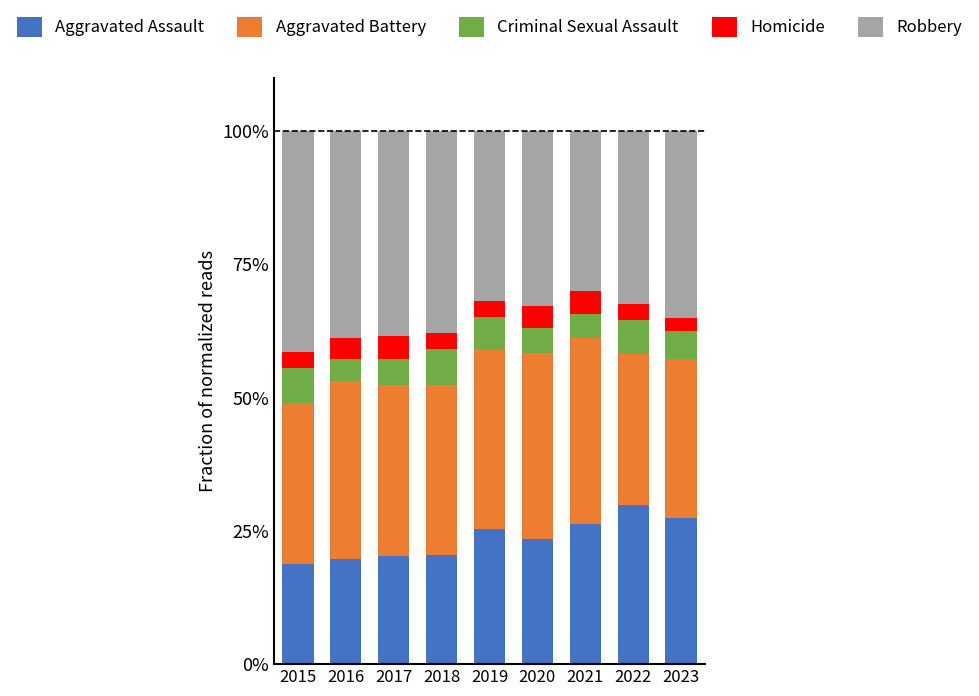

What is the total value across all series at 2021?

100.0